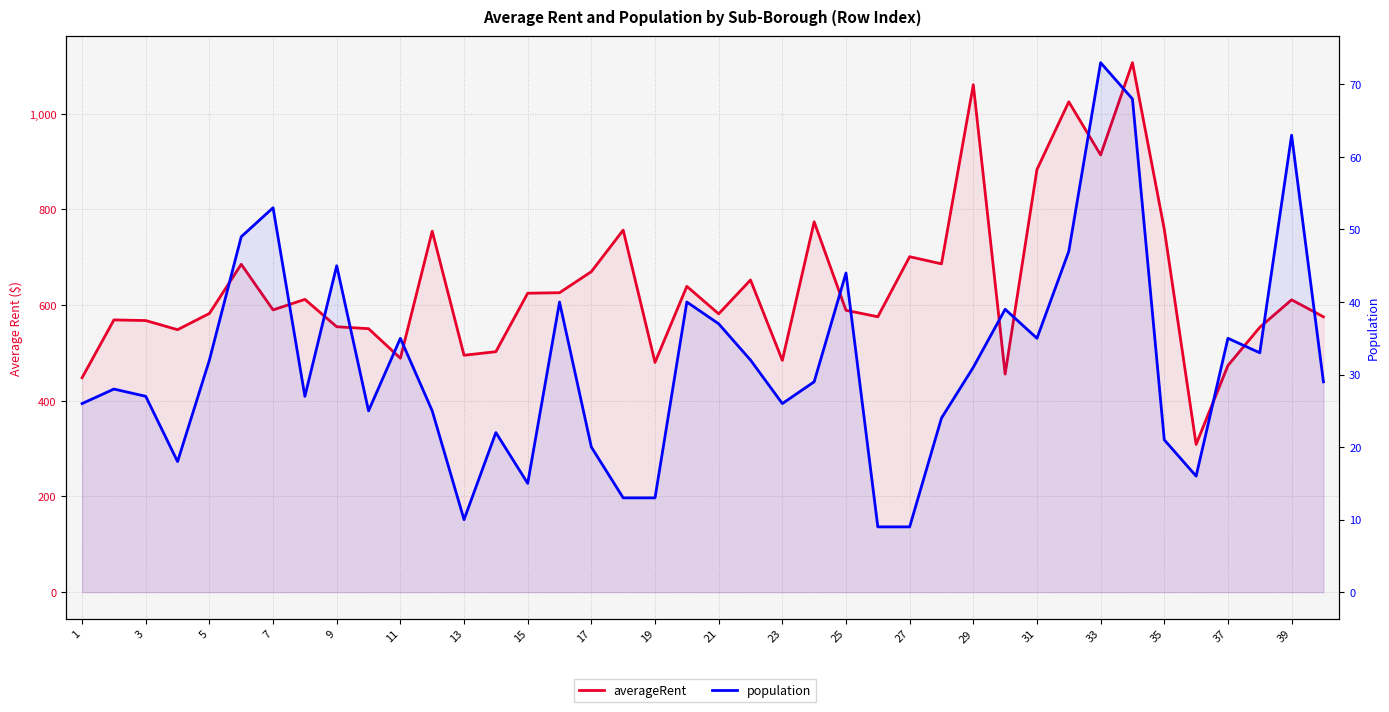

What is the difference between the population values at 3 and 28?

3.0